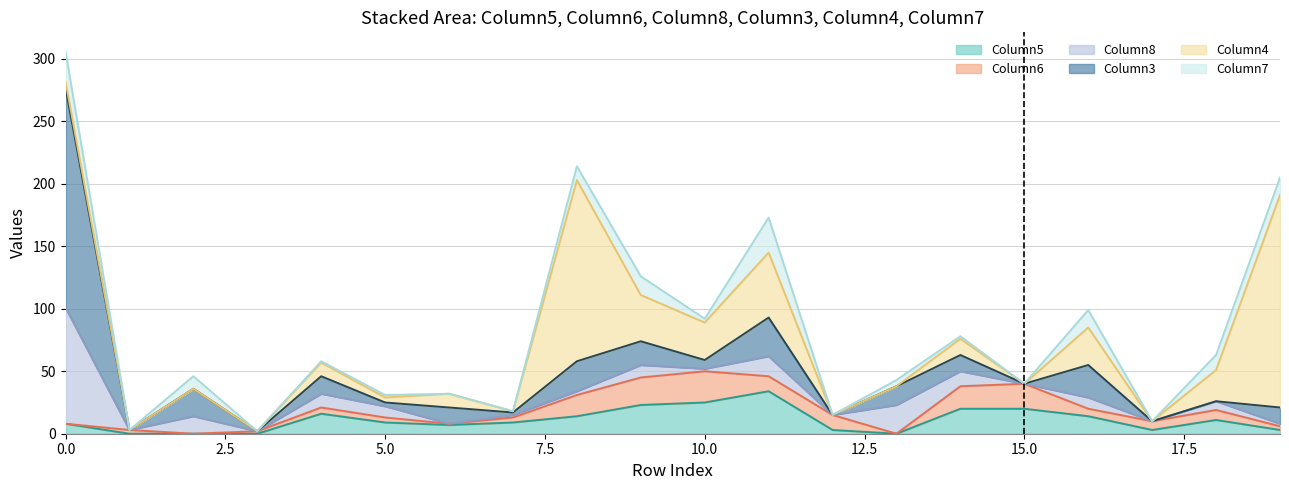

After their last crossing, which series has the higher values: Column6 or Column3?

Column3